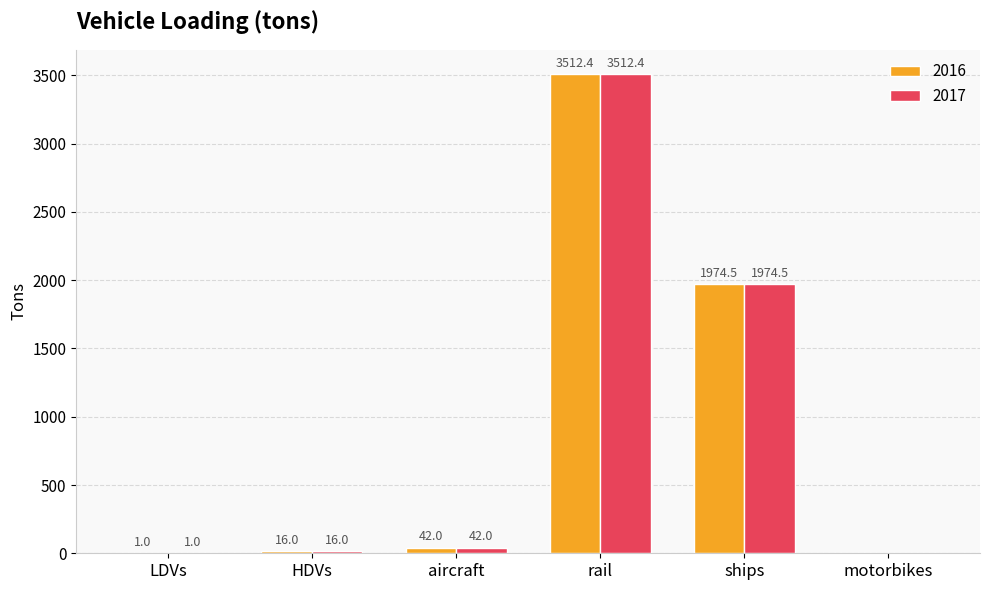

Is it true that 2016 equals 1.0 at LDVs?

True